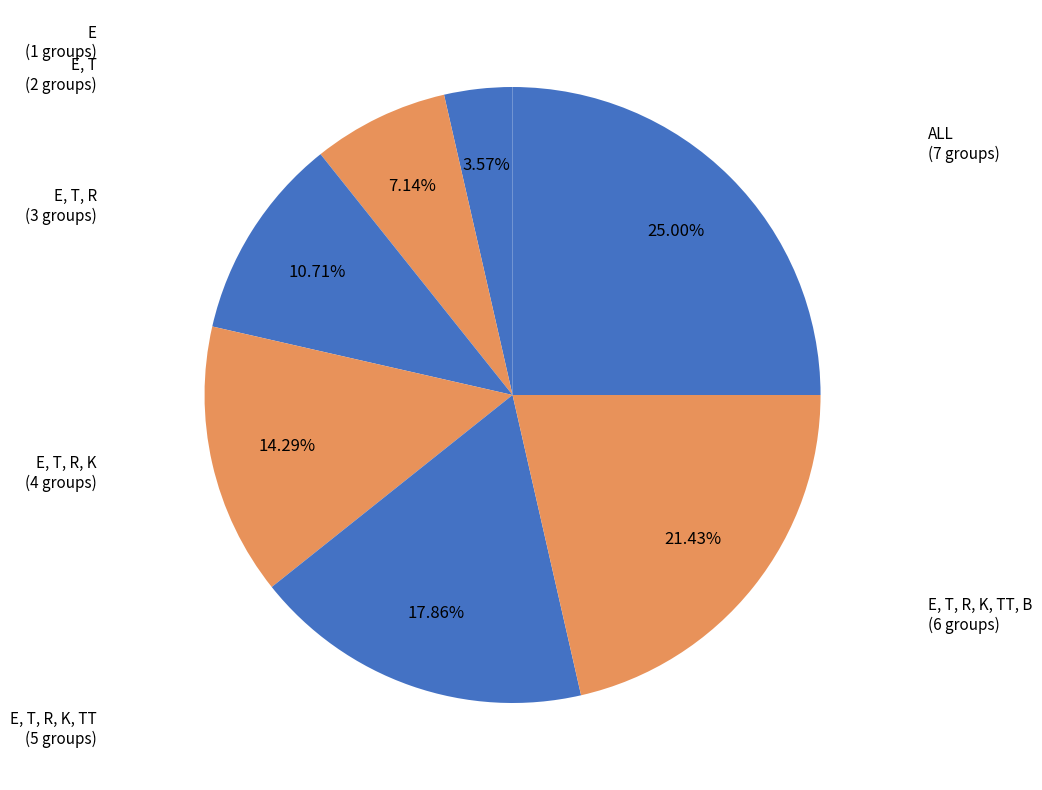

Does E, T account for over 50% of the chart?

No